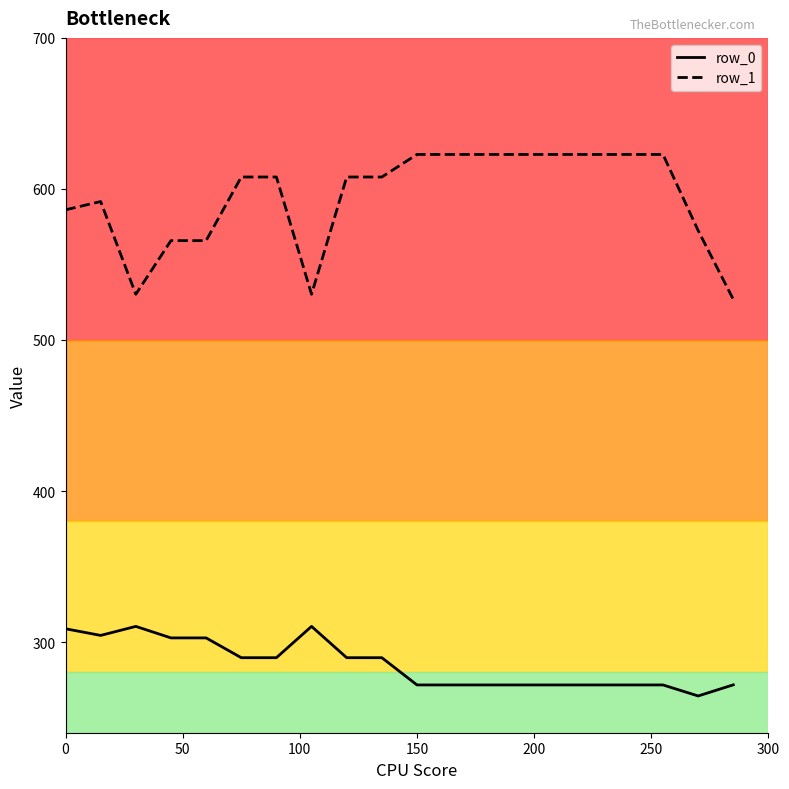

List the series in order of their overall mean, highest first.

row_1, row_0